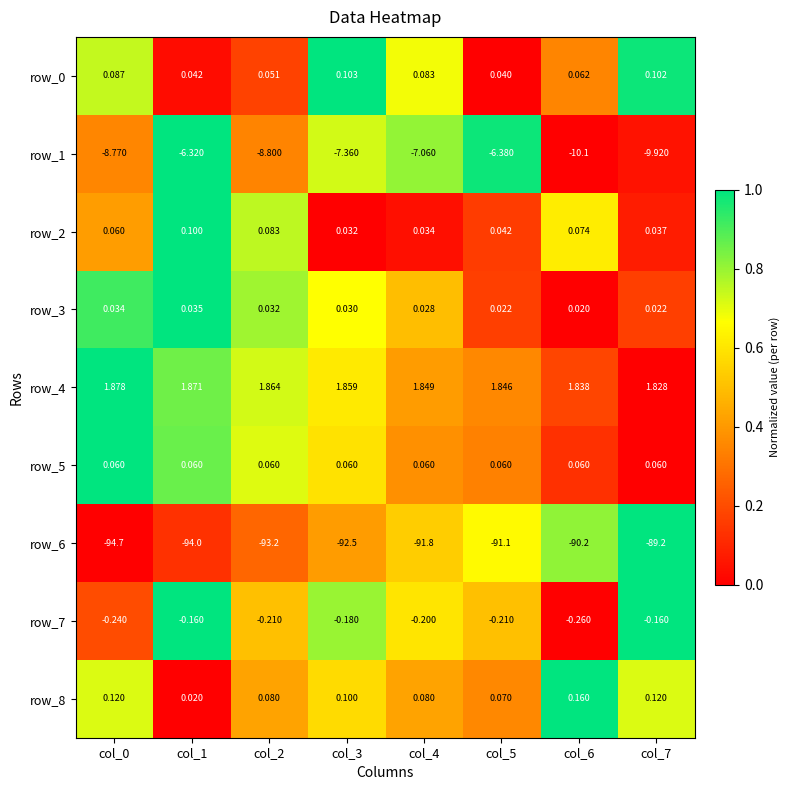

Is the value of row_8 at col_7 greater than the value of row_2 at col_1?

Yes